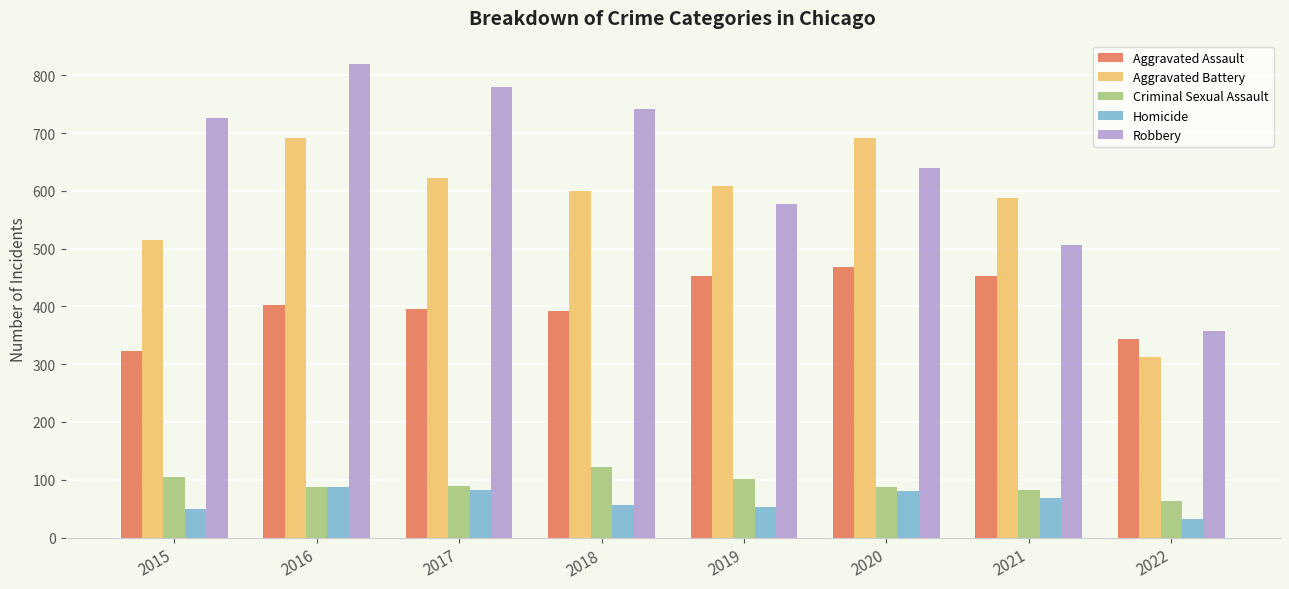

What is the smallest value displayed?

32